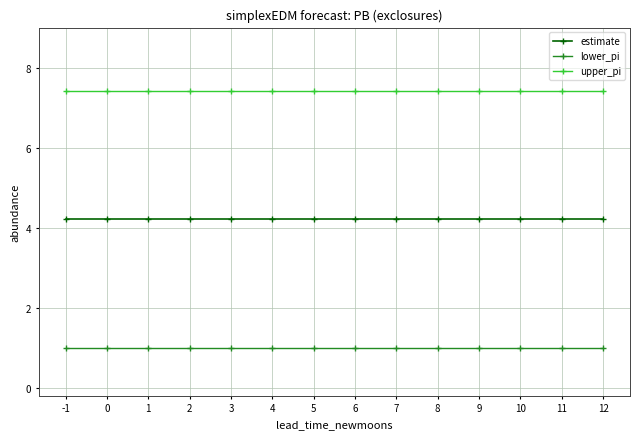

How many lines are shown in the chart?

3